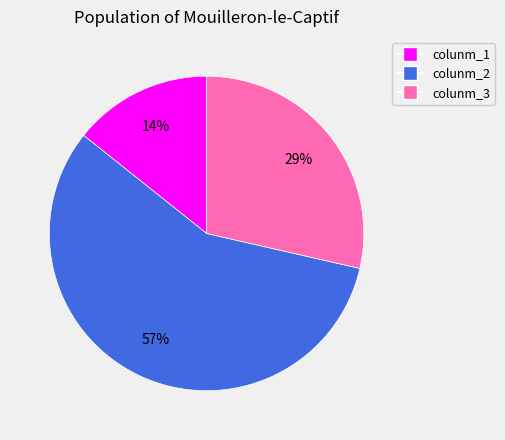

How many slices are in this pie chart?

3